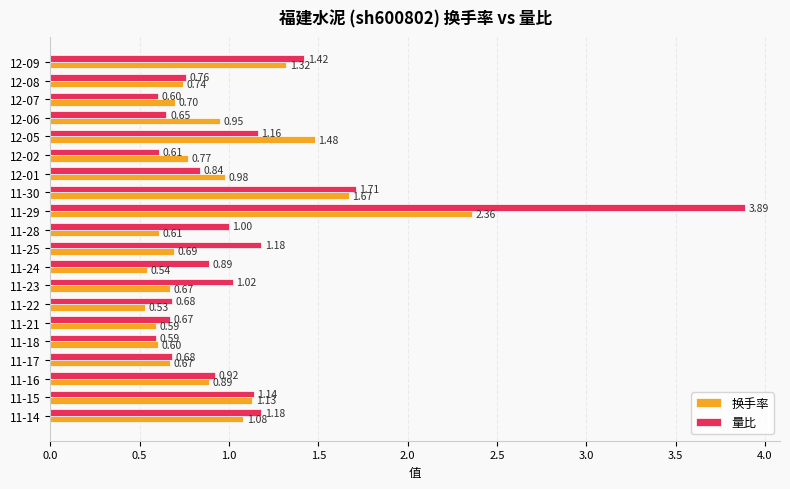

Rank the series by their maximum value, from lowest to highest.

换手率, 量比